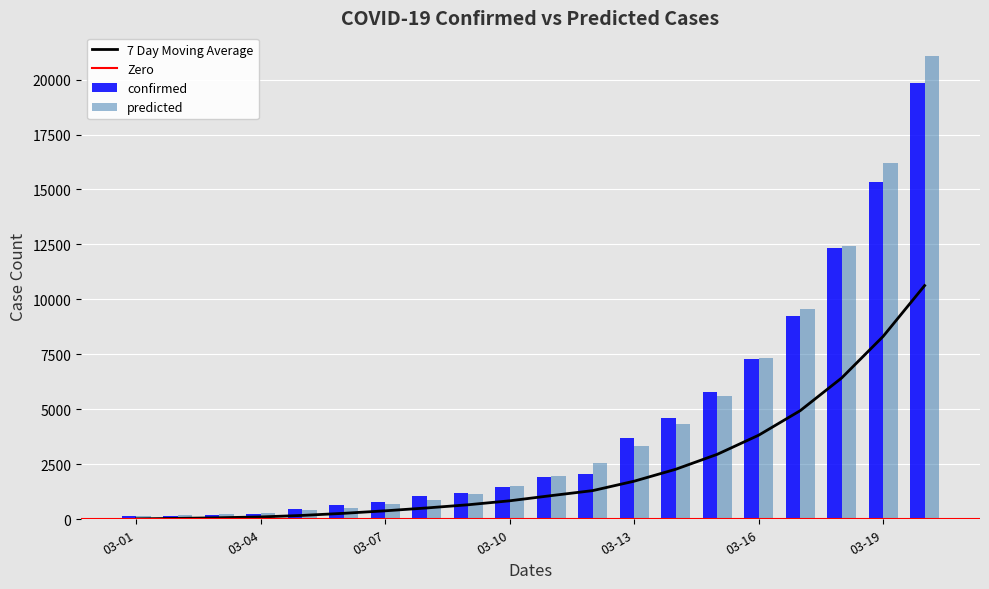

How many bars are there in total?

40